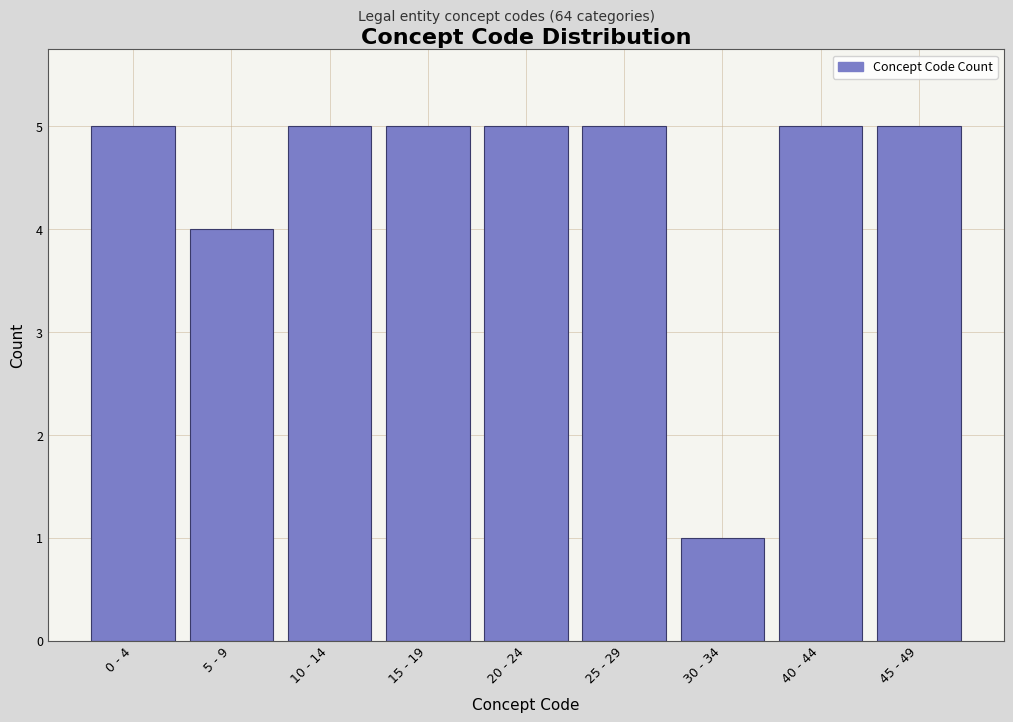

Reading left to right, transcribe all the data shown in this chart.

5	4	5	5	5	5	1	5	5